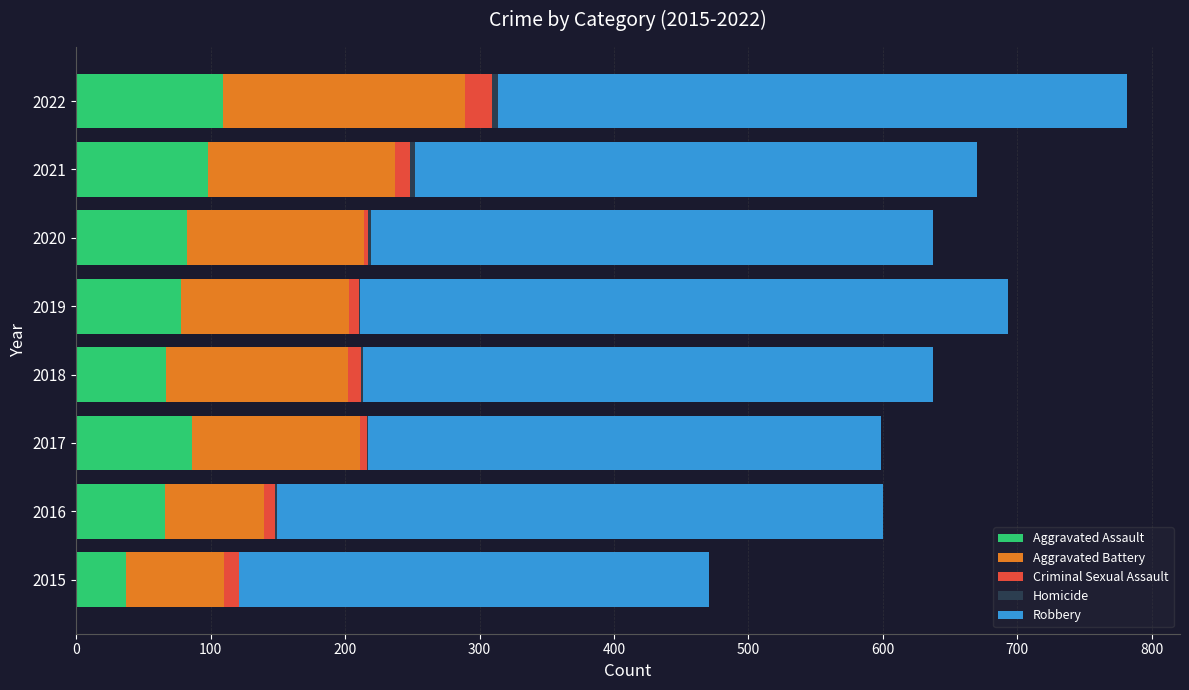

How many categories are shown in the chart?

8